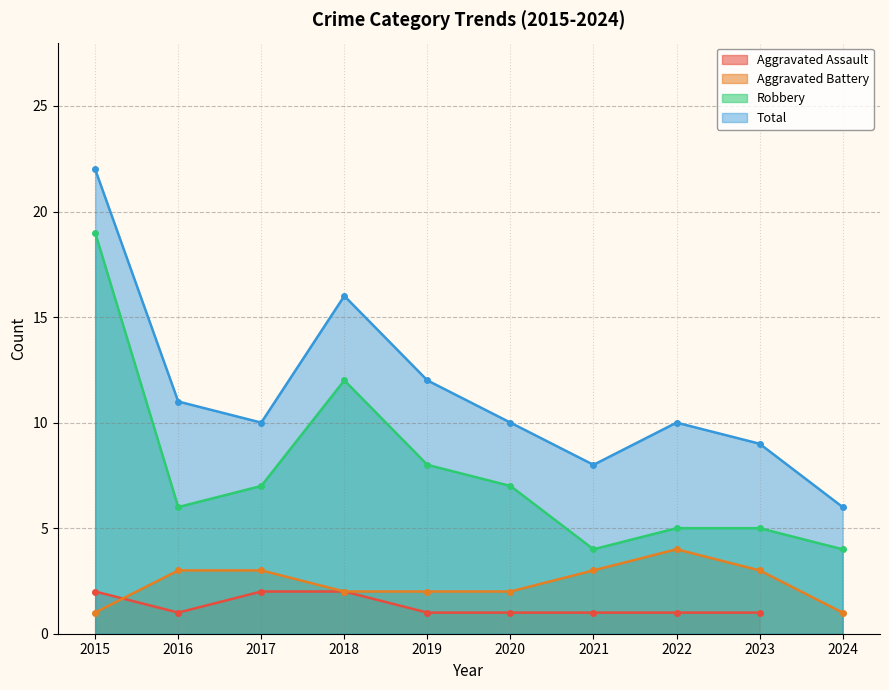

At which category is the sum across all series the highest?

2015